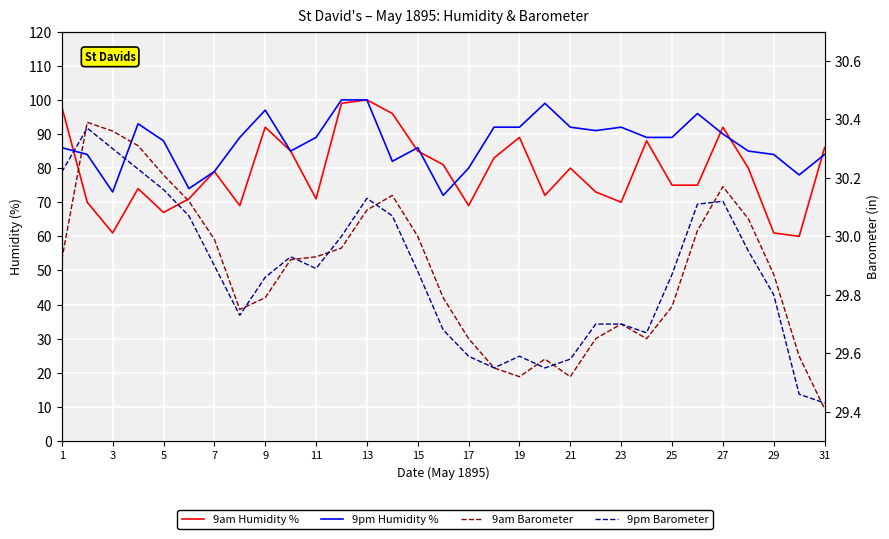

Reading left to right, extract all data points from this chart.

9am Humidity %: 98.0	70.0	61.0	74.0	67.0	71.0	79.0	69.0	92.0	85.0	71.0	99.0	100.0	96.0	85.0	81.0	69.0	83.0	89.0	72.0	80.0	73.0	70.0	88.0	75.0	75.0	92.0	80.0	61.0	60.0	86.0
9pm Humidity %: 86.0	84.0	73.0	93.0	88.0	74.0	79.0	89.0	97.0	85.0	89.0	100.0	100.0	82.0	86.0	72.0	80.0	92.0	92.0	99.0	92.0	91.0	92.0	89.0	89.0	96.0	90.0	85.0	84.0	78.0	84.0
9am Barometer: 29.9	30.4	30.4	30.3	30.2	30.1	30.0	29.8	29.8	29.9	29.9	30.0	30.1	30.1	30.0	29.8	29.6	29.6	29.5	29.6	29.5	29.6	29.7	29.6	29.8	30.0	30.2	30.1	29.9	29.6	29.4
9pm Barometer: 30.2	30.4	30.3	30.2	30.2	30.1	29.9	29.7	29.9	29.9	29.9	30.0	30.1	30.1	29.9	29.7	29.6	29.6	29.6	29.6	29.6	29.7	29.7	29.7	29.9	30.1	30.1	29.9	29.8	29.5	29.4